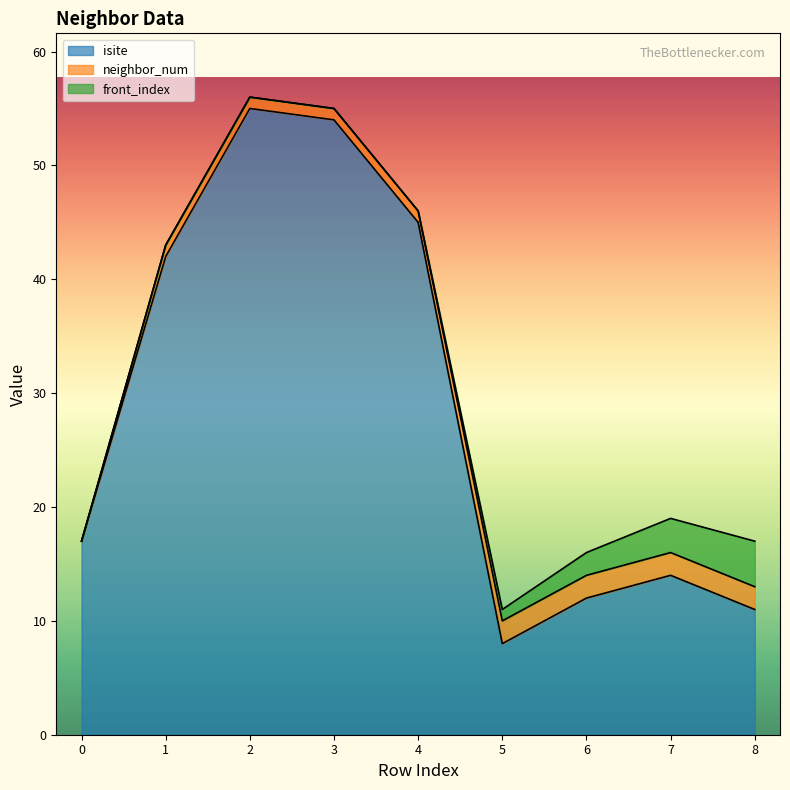

How many interior local valleys does the isite series have?

1